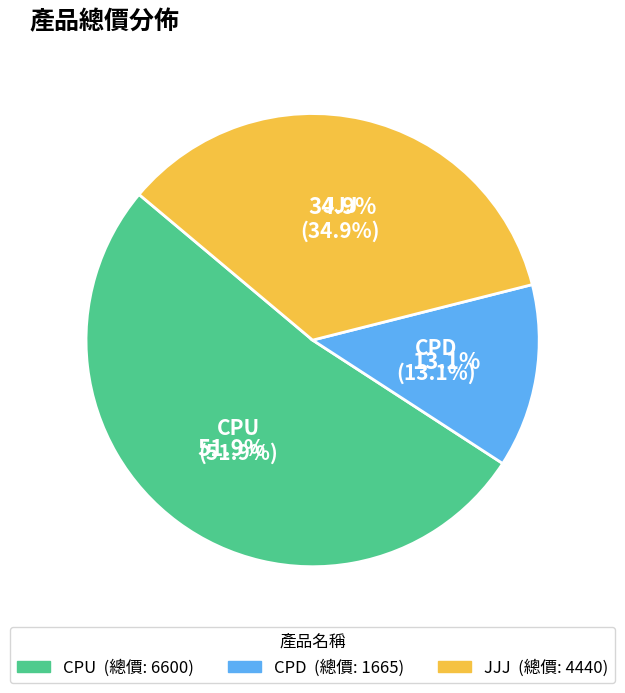

Does CPU account for over 50% of the chart?

Yes